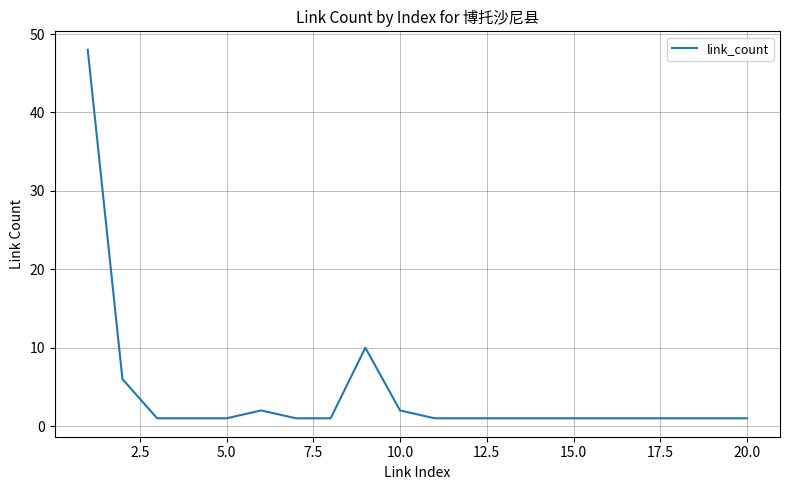

What is the greatest value displayed?

48